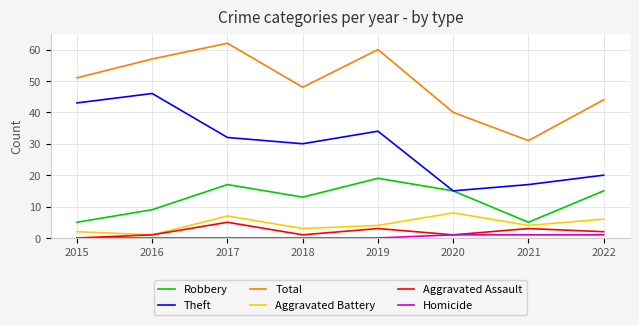

List the labels in order of Total value, smallest first.

2021, 2020, 2022, 2018, 2015, 2016, 2019, 2017